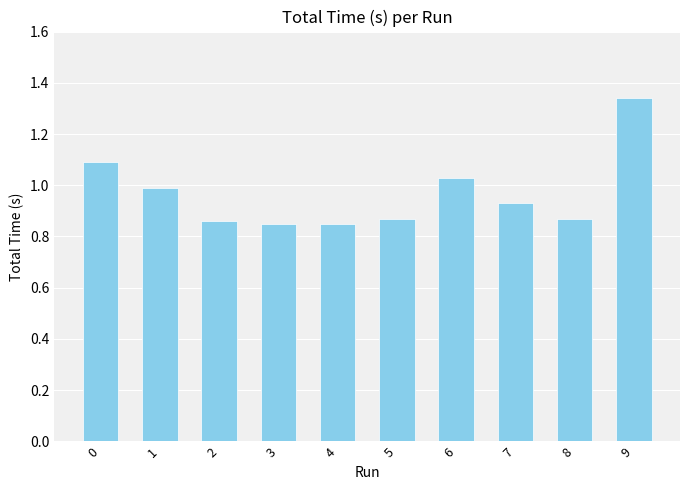

Are the bars grouped side by side (vs. stacked)?

No